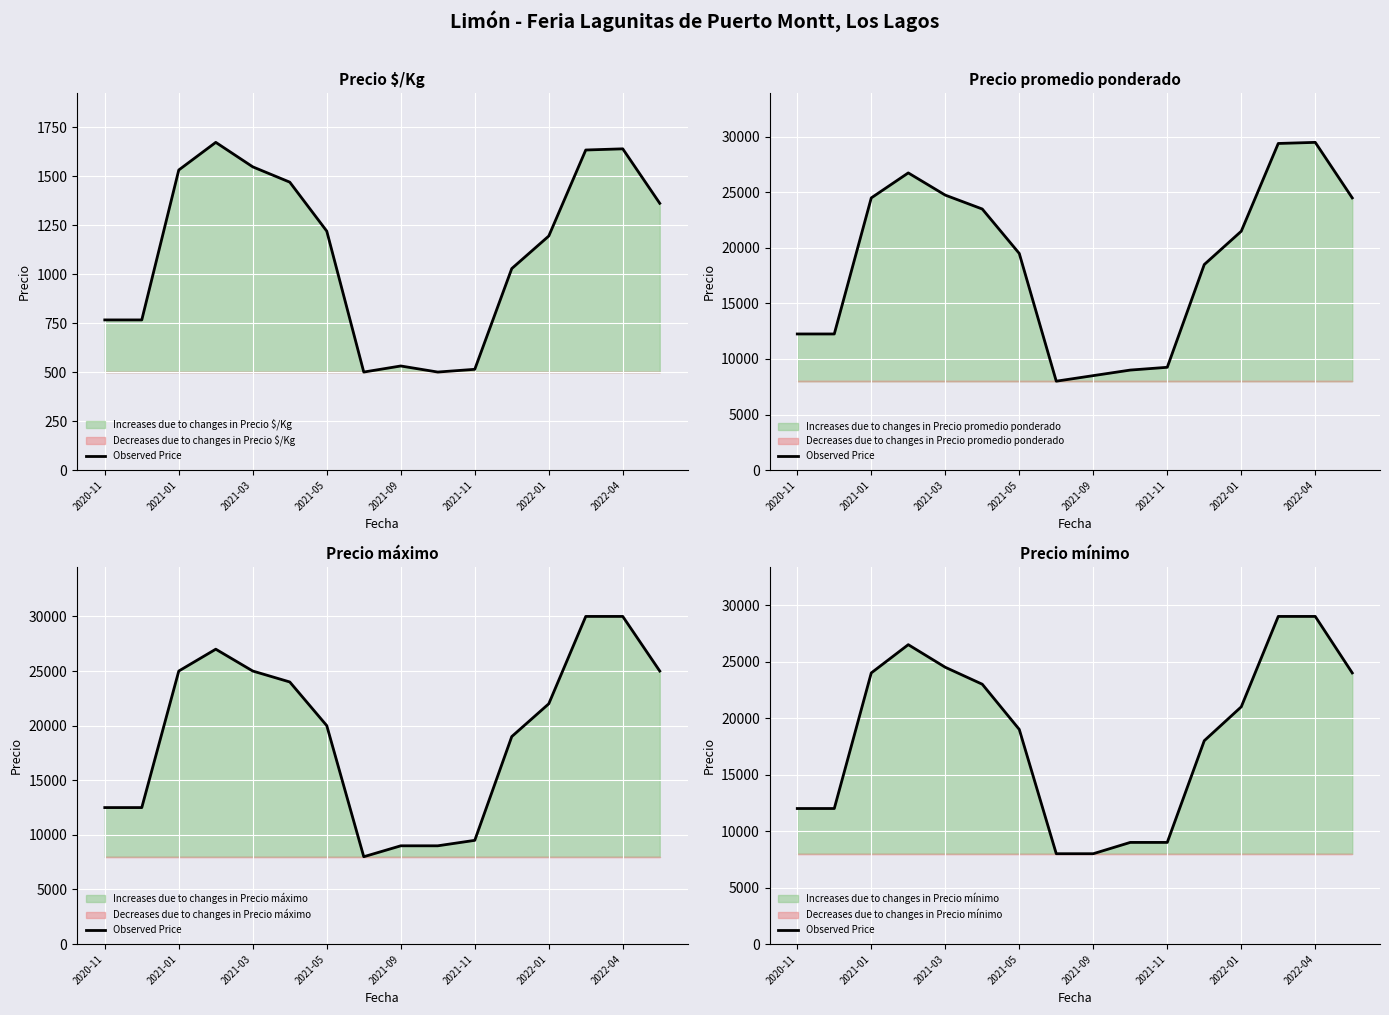

Reading left to right, transcribe all the data shown in this chart.

12000	12000	24000	26500	24500	23000	19000	8000	8000	9000	9000	18000	21000	29000	29000	24000